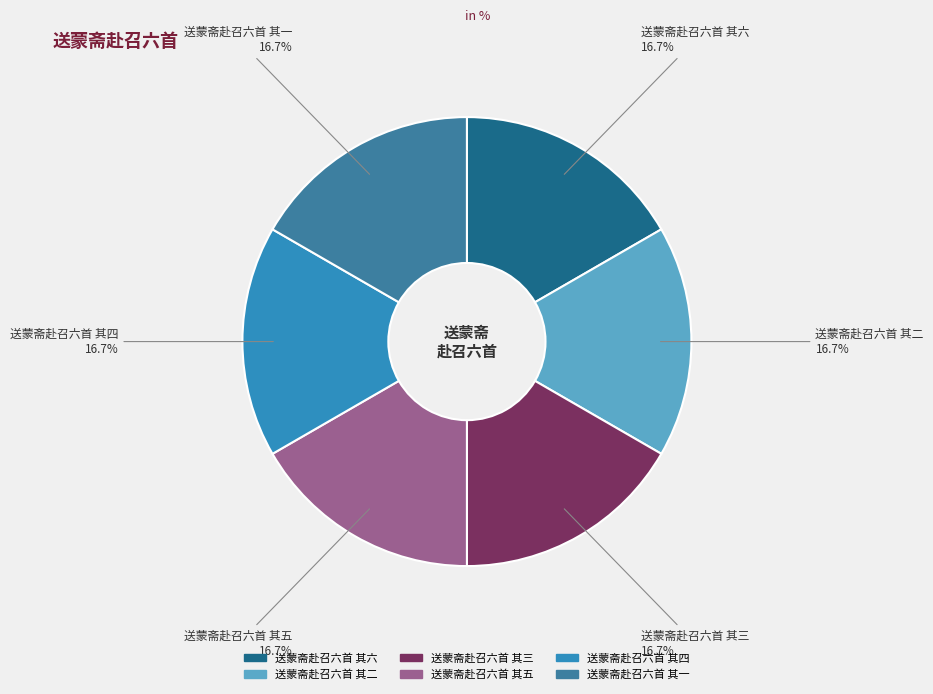

True or false: 送蒙斋赴召六首 其五 accounts for 17% of the total.

True